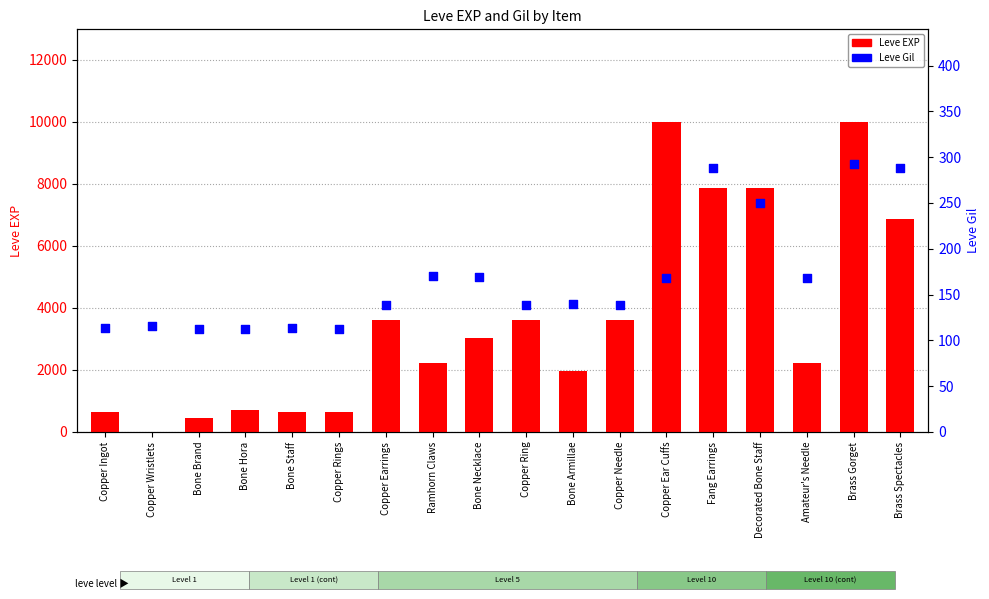

At how many categories does at least one series exceed 8119?

2